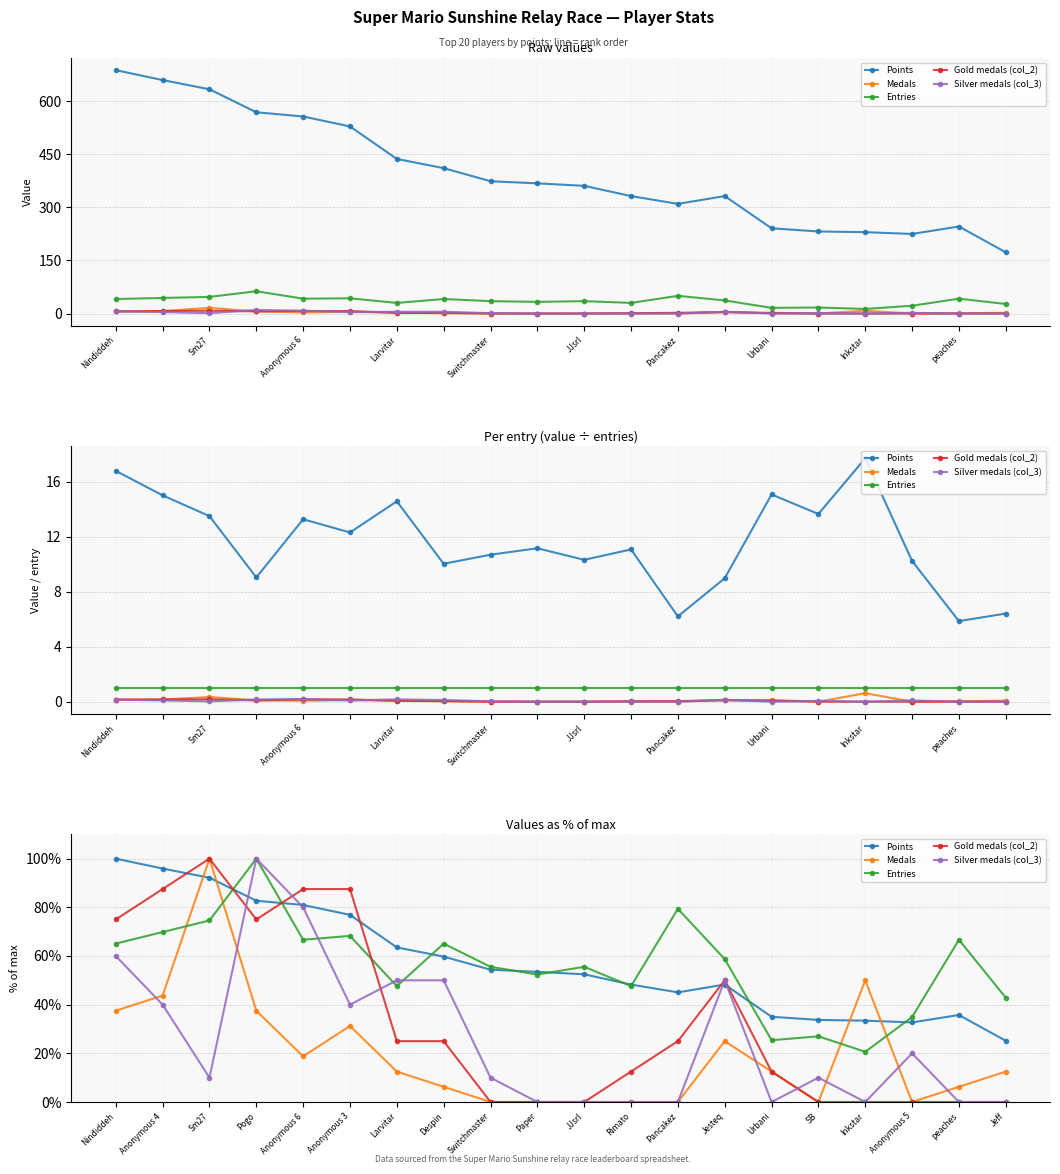

True or false: Gold medals (col_2) and Medals intersect in this chart.

False